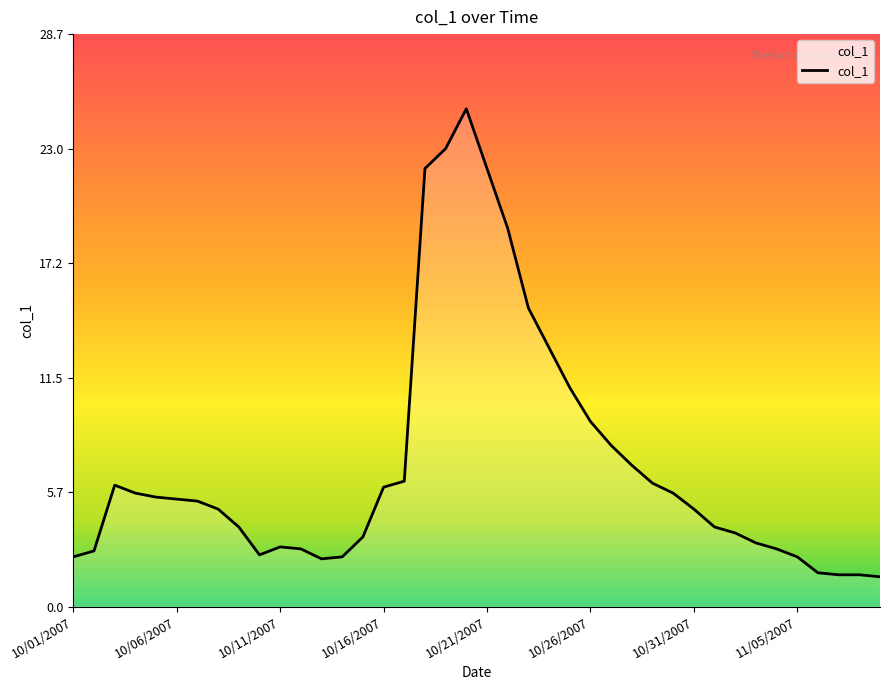

What is the difference between the maximum and minimum values?

23.5